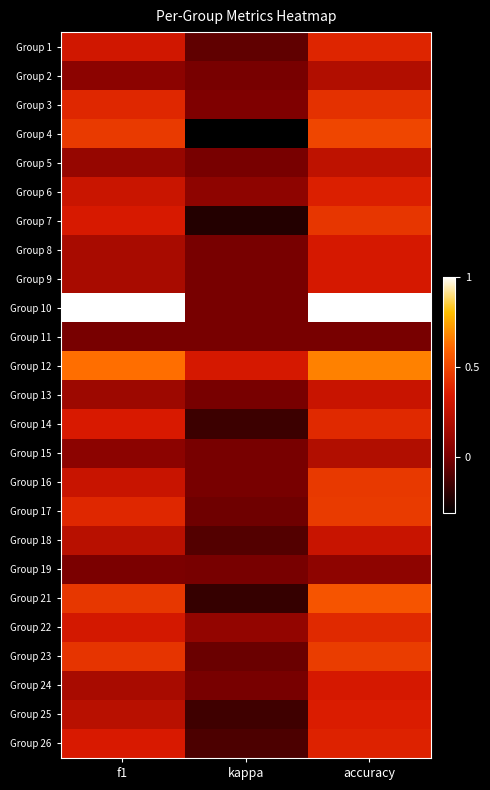

Reading left to right, transcribe all the data shown in this chart.

Group 1: f1=0.3	kappa=-0.1	accuracy=0.4
Group 2: f1=0.1	kappa=0.0	accuracy=0.2
Group 3: f1=0.4	kappa=0.0	accuracy=0.4
Group 4: f1=0.5	kappa=-0.3	accuracy=0.5
Group 5: f1=0.1	kappa=0.0	accuracy=0.2
Group 6: f1=0.3	kappa=0.1	accuracy=0.4
Group 7: f1=0.3	kappa=-0.2	accuracy=0.4
Group 8: f1=0.2	kappa=0.0	accuracy=0.3
Group 9: f1=0.2	kappa=0.0	accuracy=0.3
Group 10: f1=1.0	kappa=0.0	accuracy=1.0
Group 11: f1=0.0	kappa=0.0	accuracy=0.0
Group 12: f1=0.6	kappa=0.3	accuracy=0.7
Group 13: f1=0.1	kappa=0.0	accuracy=0.3
Group 14: f1=0.3	kappa=-0.2	accuracy=0.4
Group 15: f1=0.1	kappa=0.0	accuracy=0.2
Group 16: f1=0.3	kappa=0.0	accuracy=0.5
Group 17: f1=0.4	kappa=-0.0	accuracy=0.5
Group 18: f1=0.2	kappa=-0.1	accuracy=0.3
Group 19: f1=0.0	kappa=0.0	accuracy=0.1
Group 21: f1=0.4	kappa=-0.2	accuracy=0.5
Group 22: f1=0.3	kappa=0.1	accuracy=0.4
Group 23: f1=0.4	kappa=-0.0	accuracy=0.5
Group 24: f1=0.2	kappa=0.0	accuracy=0.3
Group 25: f1=0.2	kappa=-0.1	accuracy=0.4
Group 26: f1=0.3	kappa=-0.1	accuracy=0.4